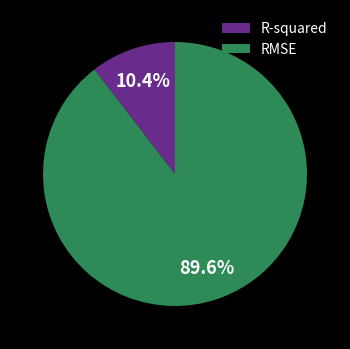

Between R-squared and RMSE, which is larger?

RMSE